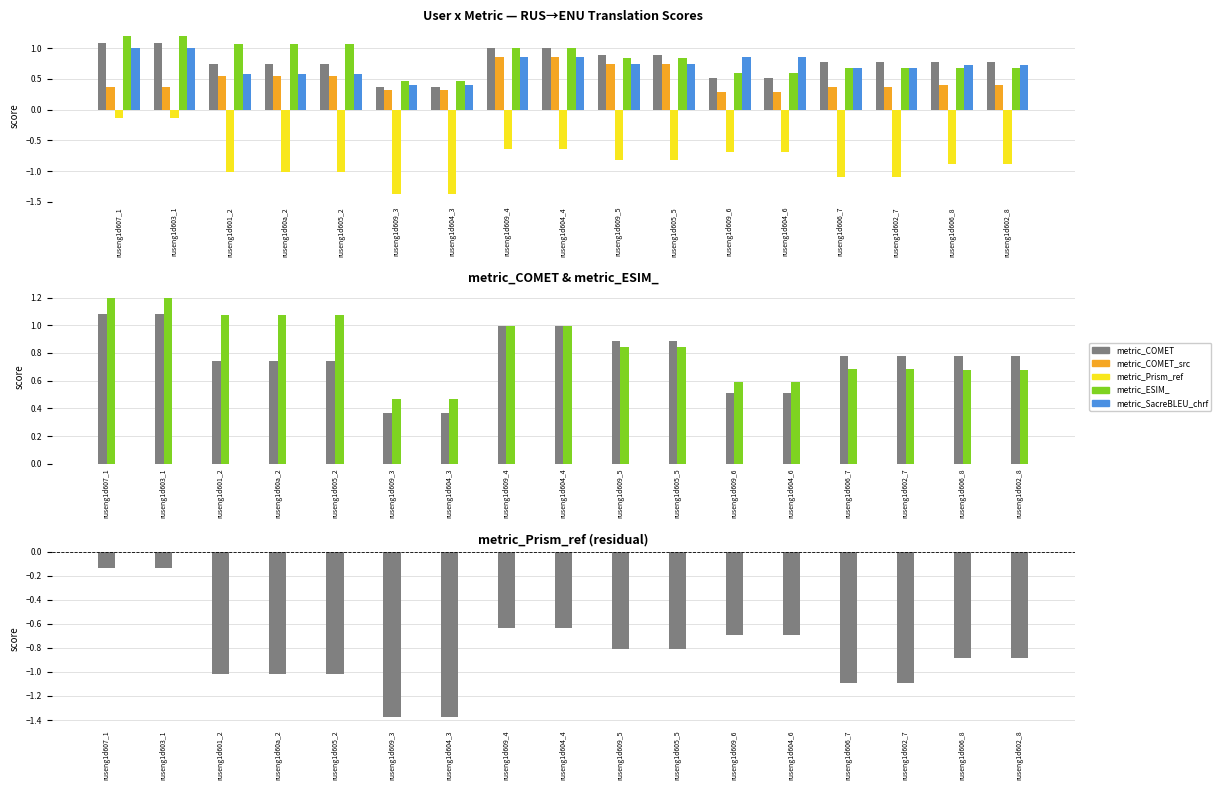

What is the difference between the metric_ESIM_ values at ruseng1d602_8 and ruseng1d604_4?

0.3